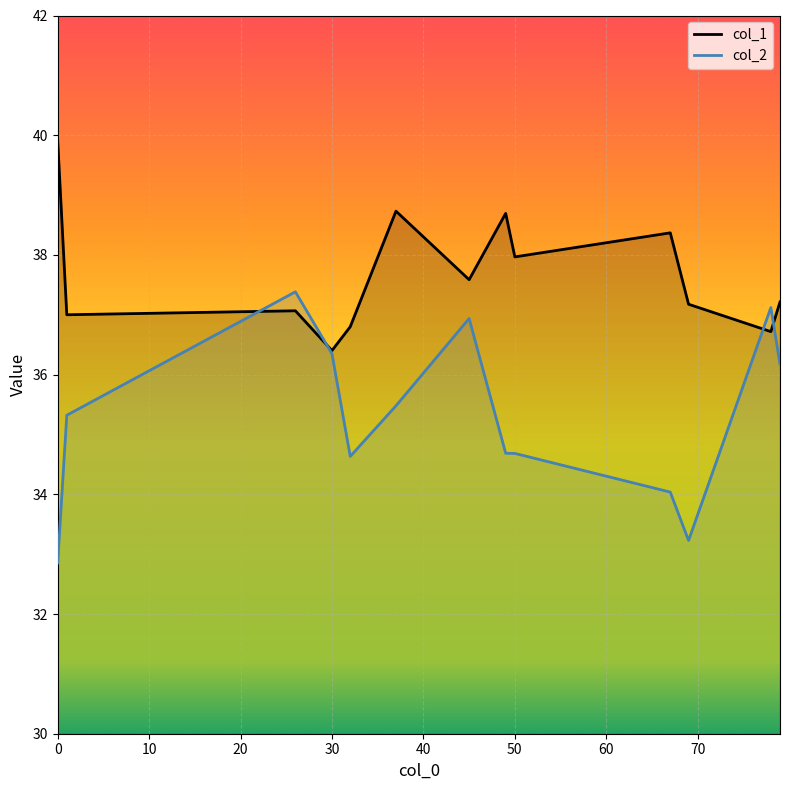

What is the minimum value for col_1?

36.4